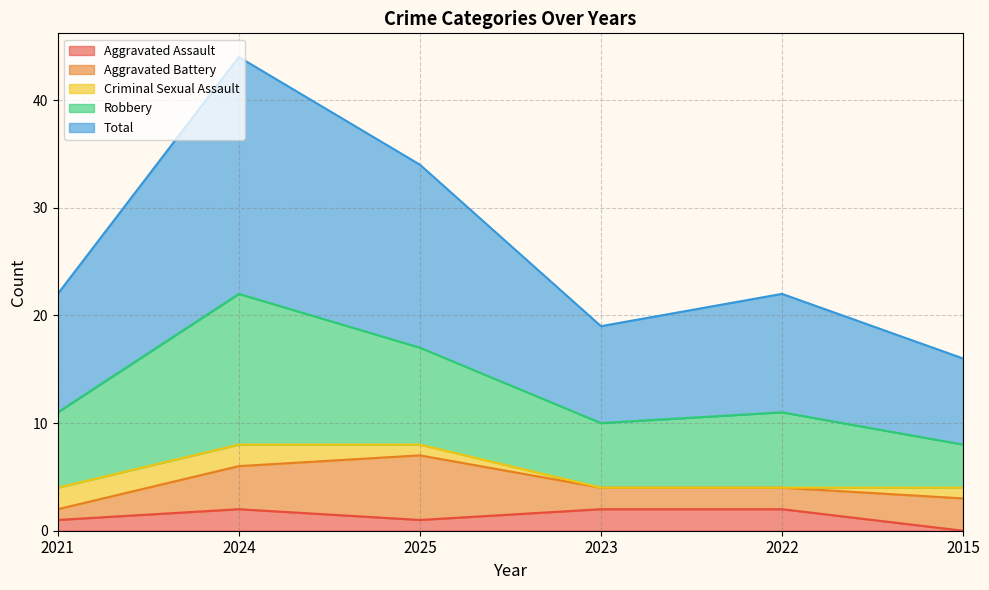

True or false: Aggravated Assault has more than 0 interior local peaks.

True